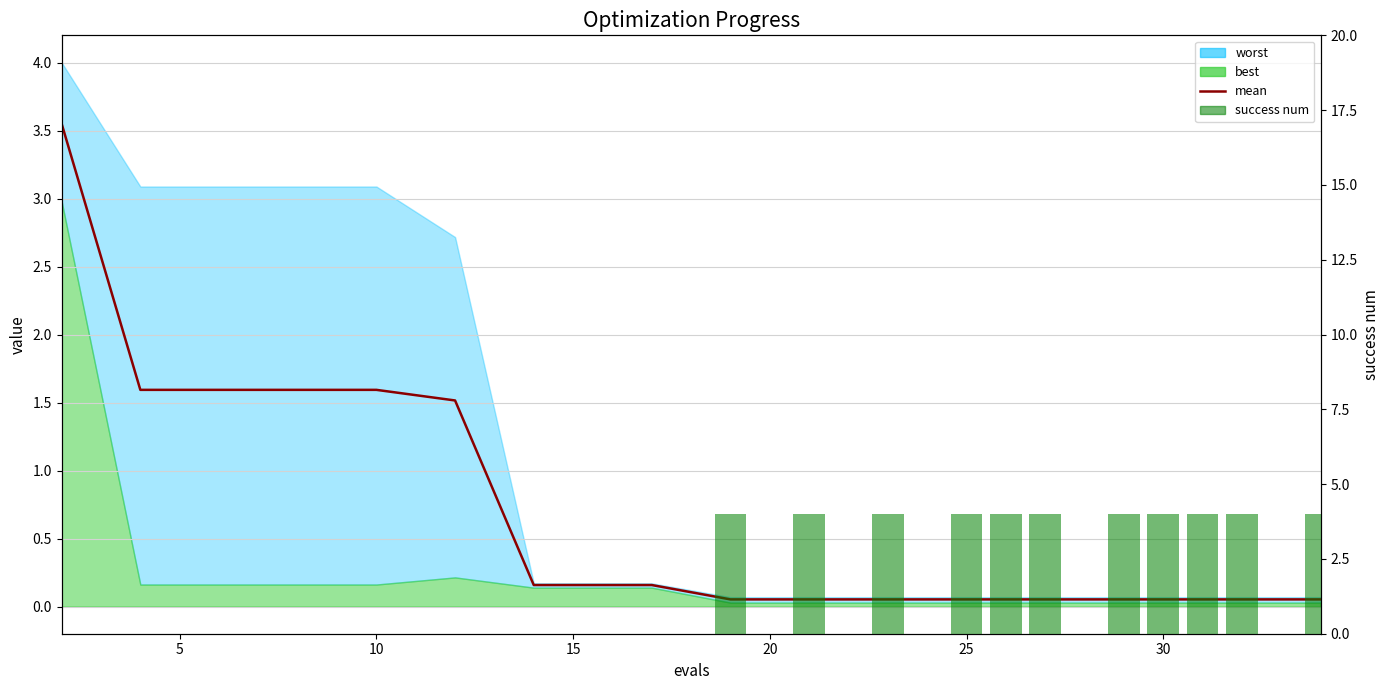

True or false: success num has a value of -1.6 at 30.

False